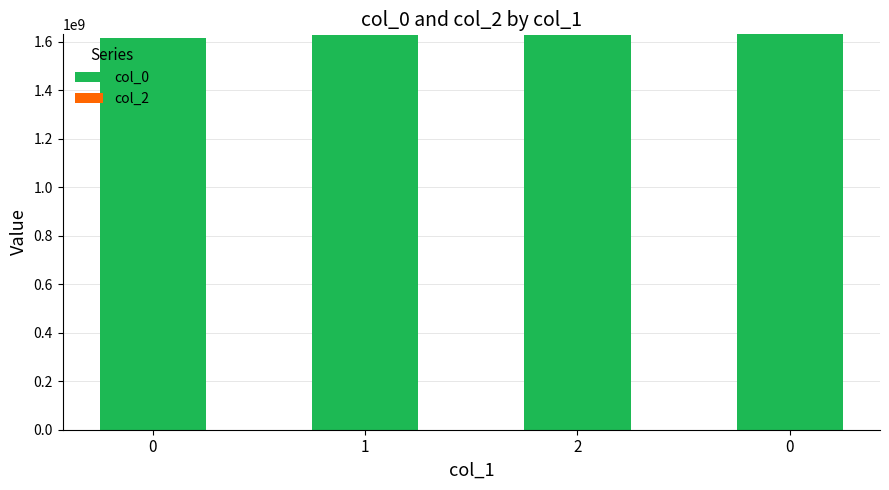

Are the bars grouped side by side (vs. stacked)?

No